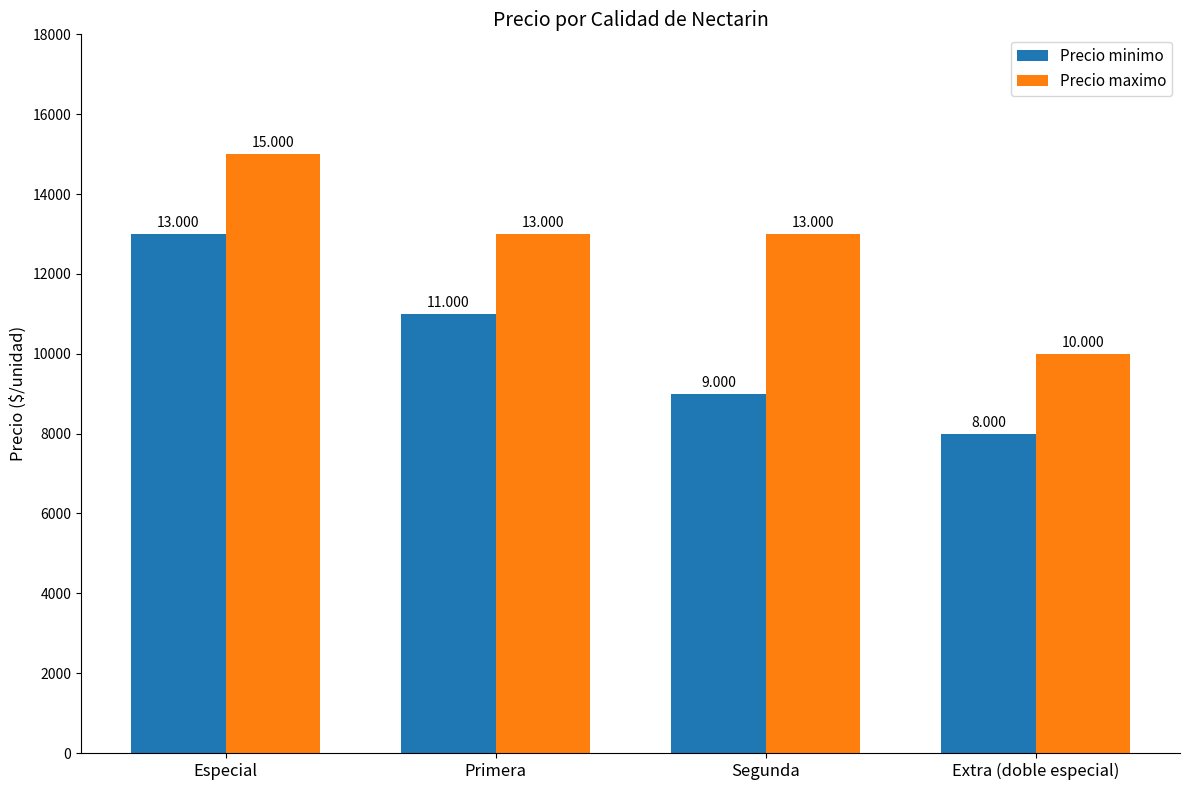

How many groups of bars are there?

4